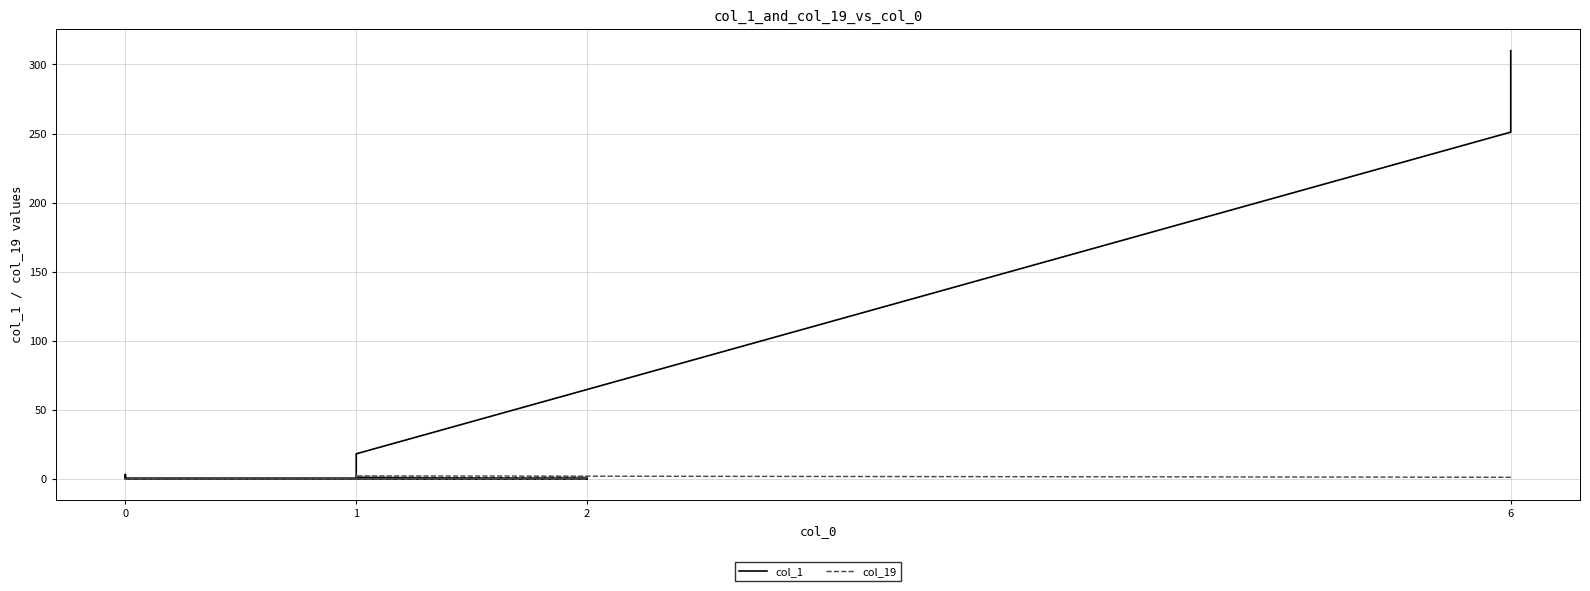

True or false: col_19 and col_1 cross at least once.

False